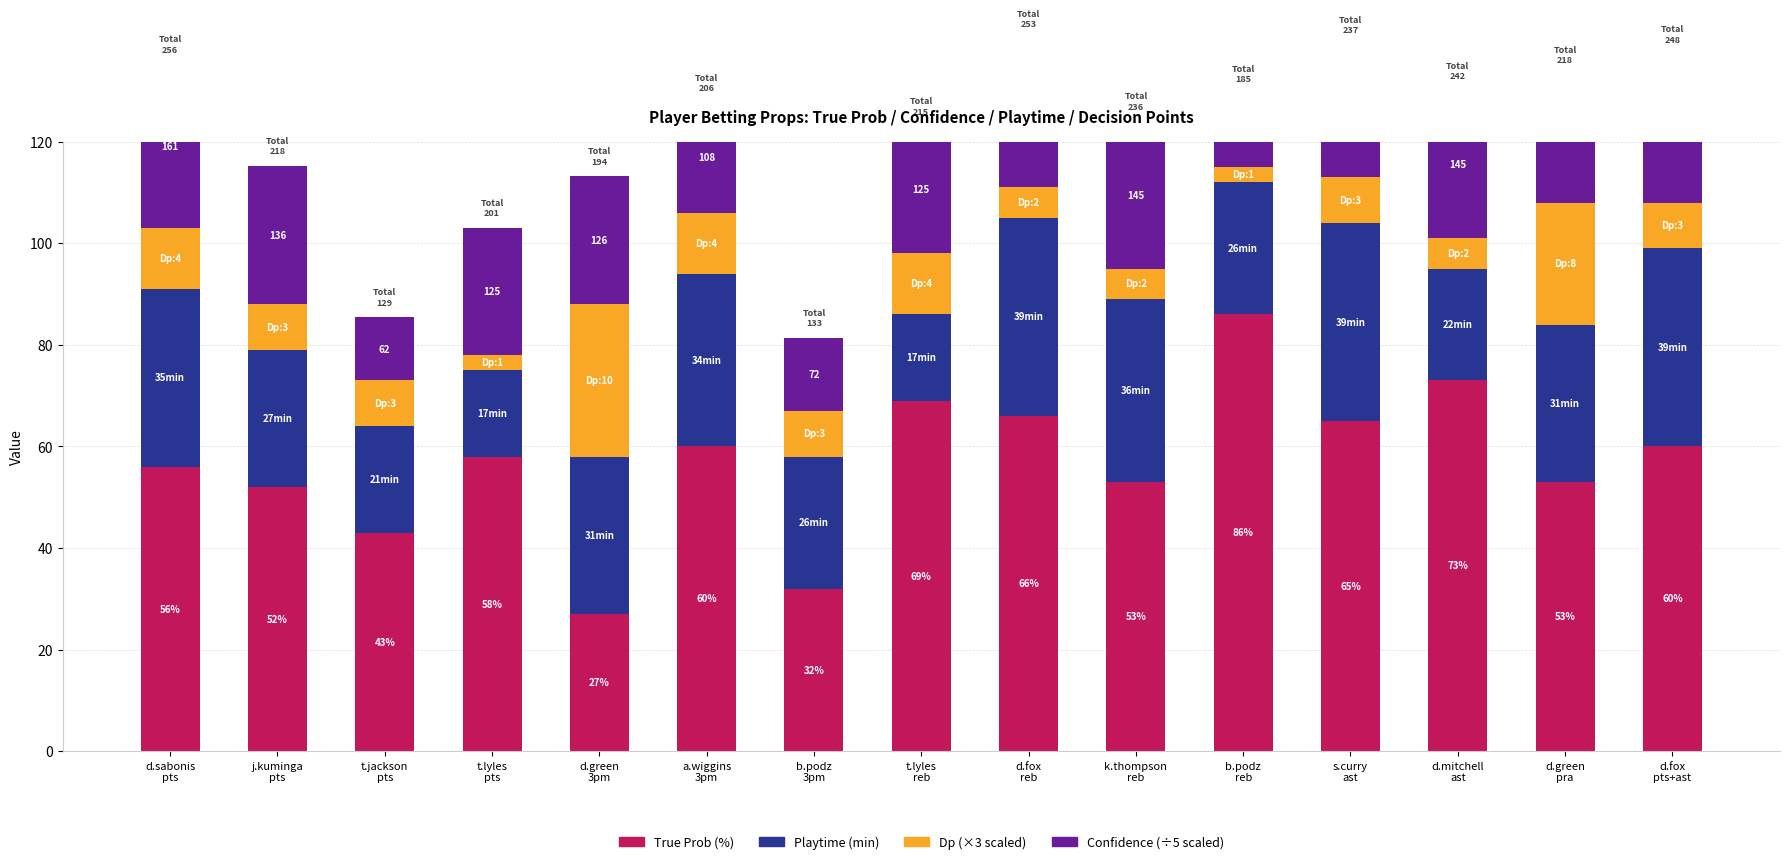

What is the difference between the True Prob values at b.podz
reb and d.mitchell
ast?

13.0